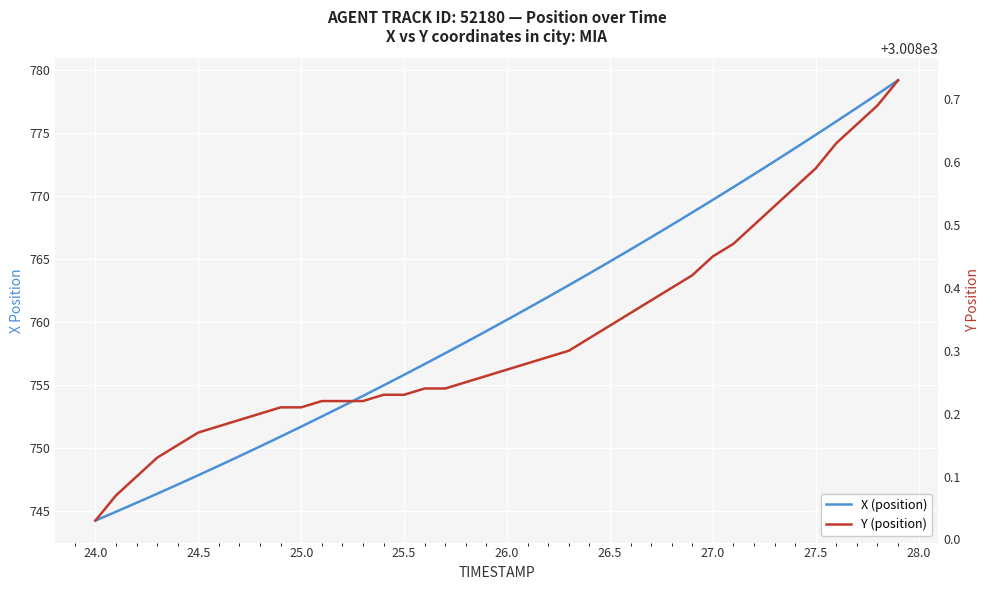

Which series has the largest total across all categories?

Y (position)